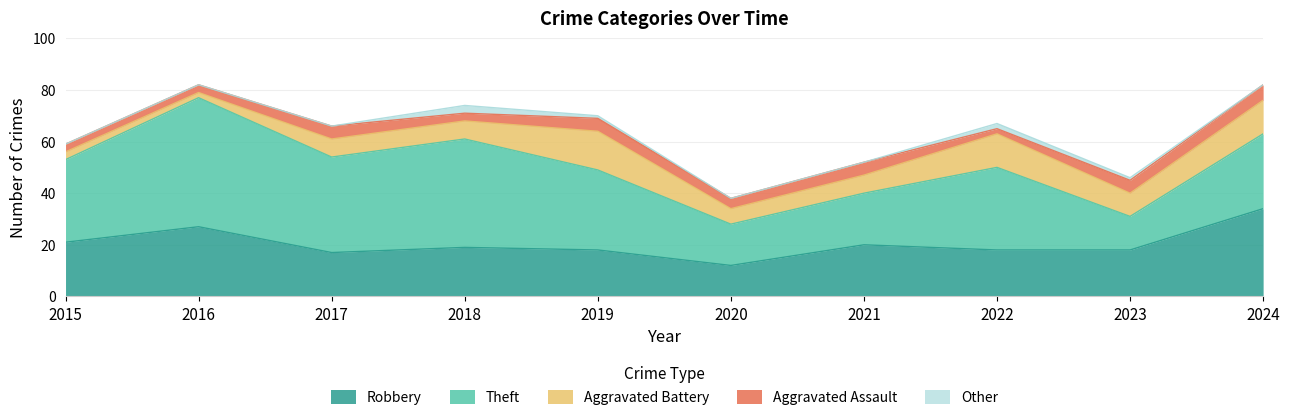

True or false: Aggravated Assault and Other cross at least once.

False